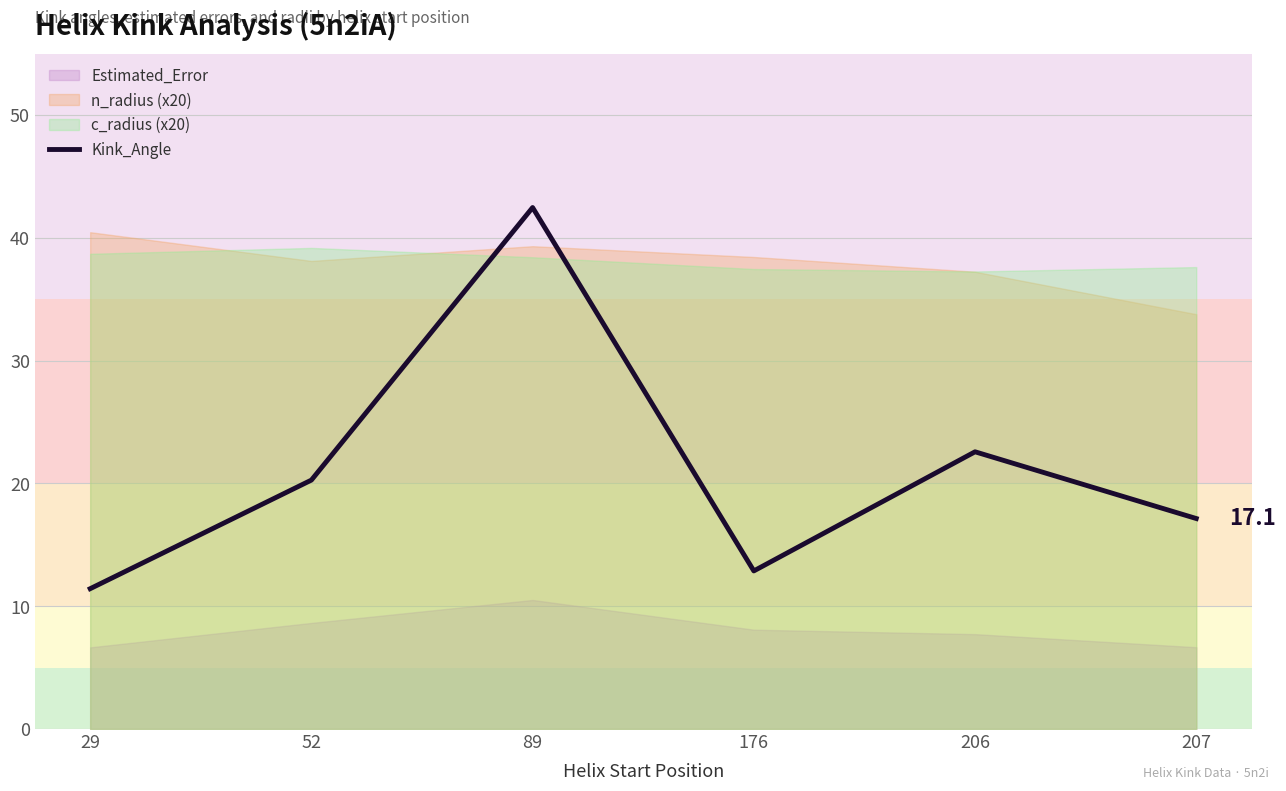

At which label is the value closest to 26?

206